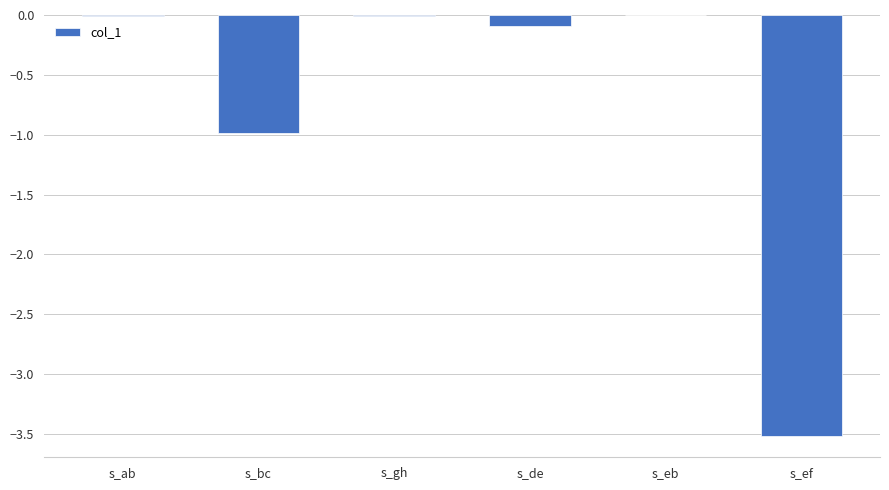

What is the approximate value at s_ef?

-3.5